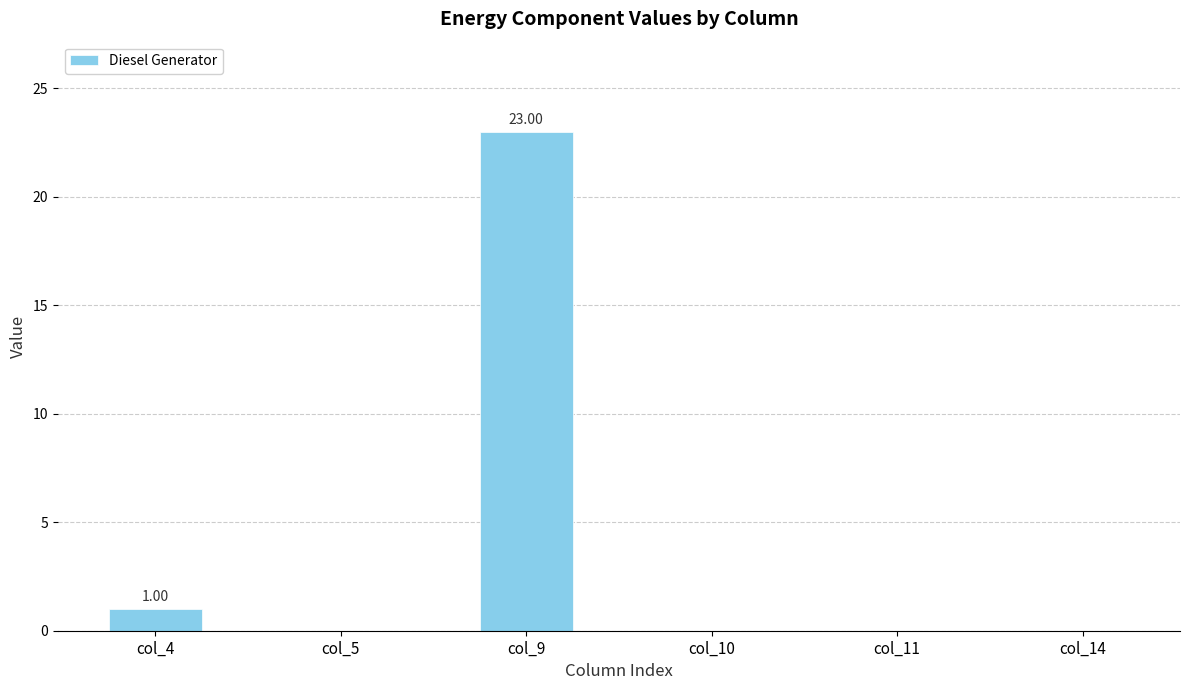

What is the change in value from col_5 to col_9?

+23.0